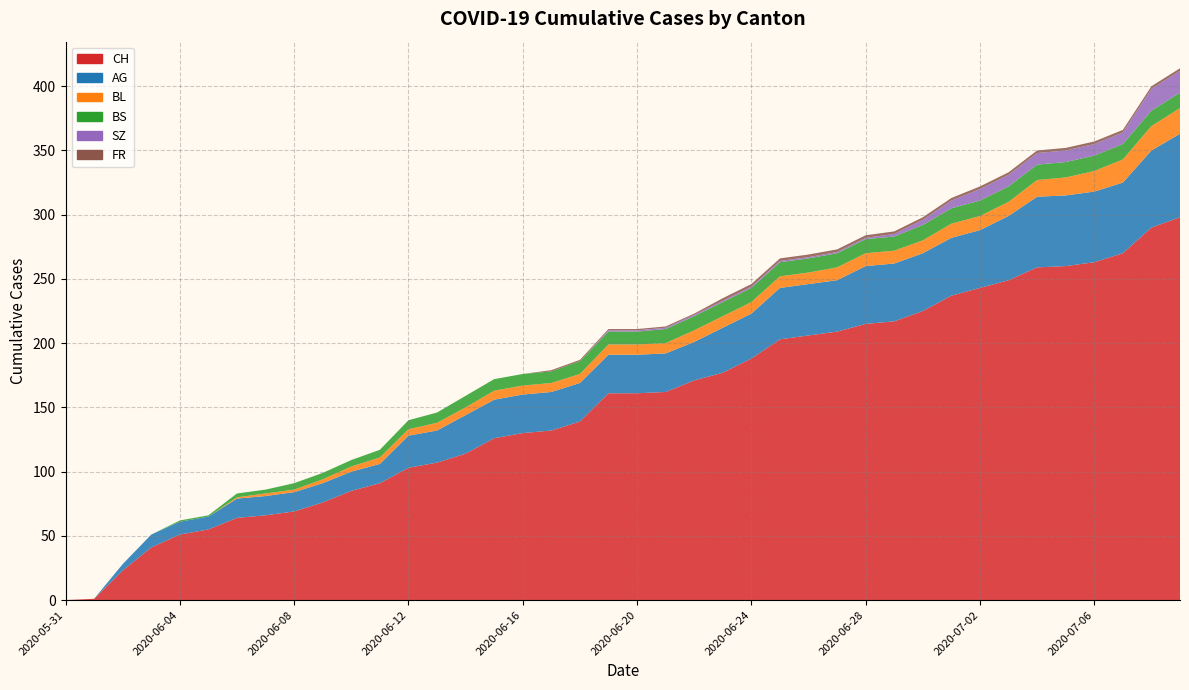

Reading left to right, transcribe all the data shown in this chart.

CH: 0	1	23	41	51	55	64	66	69	76	85	91	103	107	114	126	130	132	139	161	161	162	171	177	188	203	206	209	215	217	225	237	243	249	259	260	263	270	290	298
AG: 0	0	5	10	10	10	15	15	15	15	15	15	25	25	30	30	30	30	30	30	30	30	30	35	35	40	40	40	45	45	45	45	45	50	55	55	55	55	60	65
BL: 0	0	0	0	0	0	1	2	2	3	4	5	5	6	6	7	7	7	7	8	8	8	9	9	9	9	9	10	10	10	10	11	11	11	13	14	16	18	19	20
BS: 0	0	0	0	1	1	3	3	5	5	5	6	7	8	9	9	9	9	10	10	10	11	11	11	11	11	11	11	11	11	12	12	12	12	12	12	12	12	12	12
SZ: 0	0	0	0	0	0	0	0	0	0	0	0	0	0	0	0	0	0	0	1	1	1	1	1	1	1	1	1	1	2	4	6	9	9	9	9	9	9	17	17
FR: 0	0	0	0	0	0	0	0	0	0	0	0	0	0	0	0	0	1	1	1	1	1	1	2	2	2	2	2	2	2	2	2	2	2	2	2	2	2	2	2